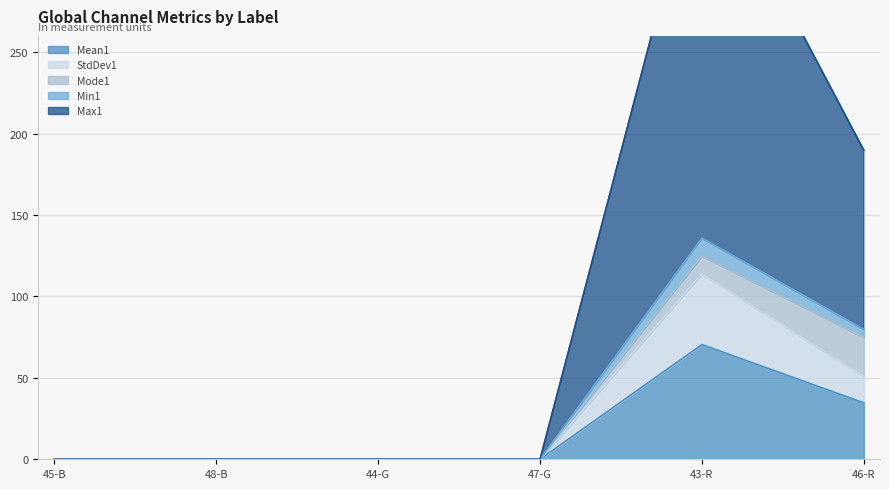

What is the maximum value for Mean1?

70.4